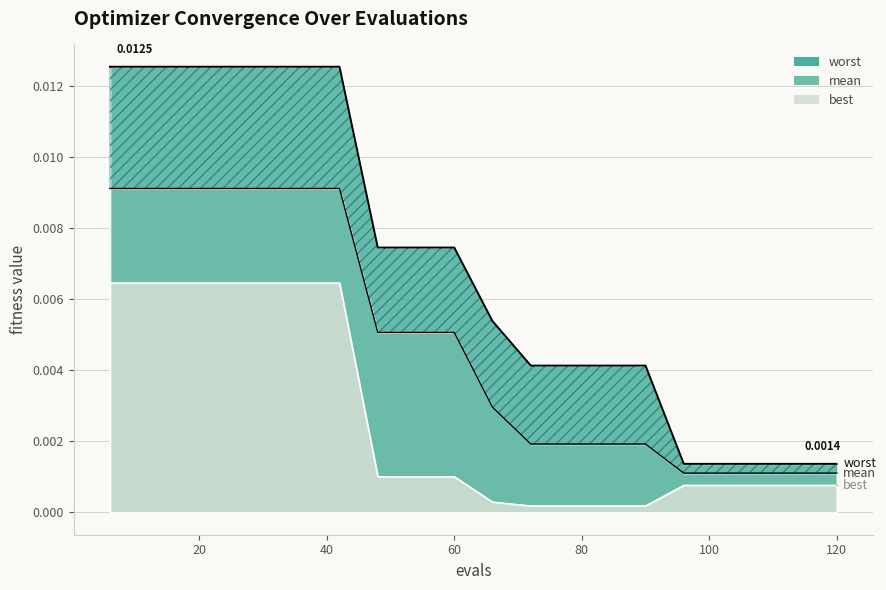

Which series has the largest range (max minus min)?

worst